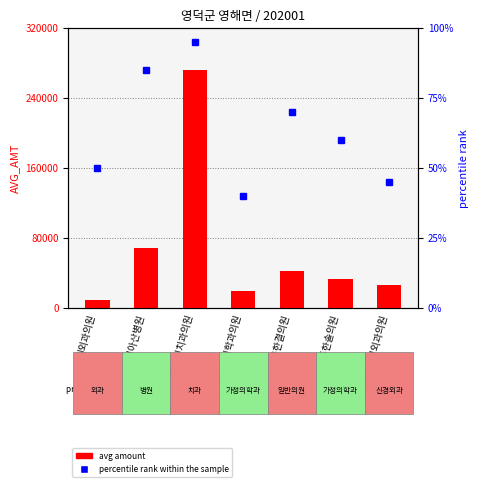

At which label does avg amount first exceed 32333?

영덕아산병원